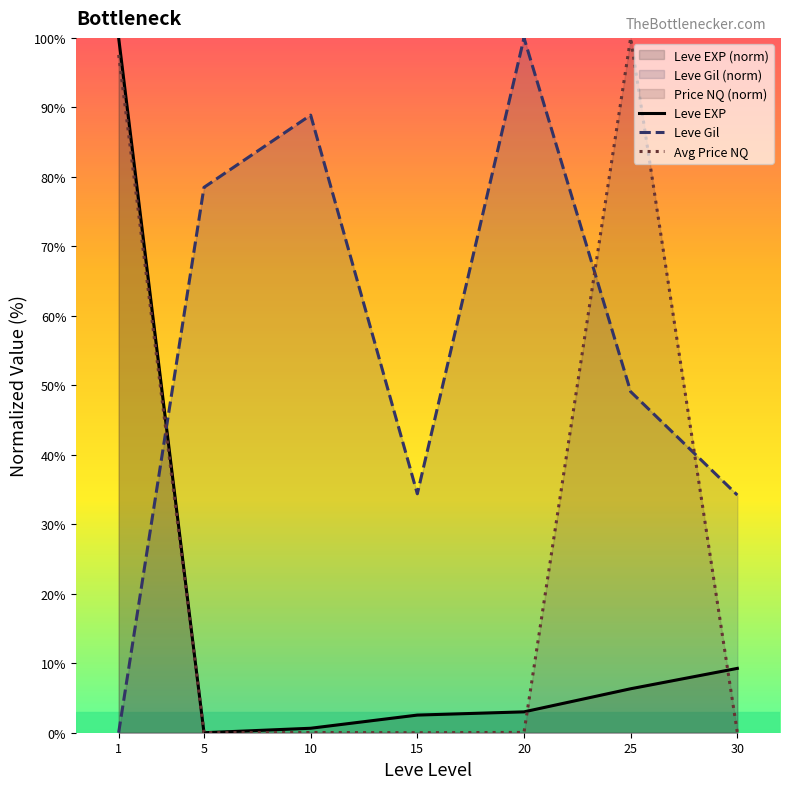

What is the sum of all Leve EXP values?

121.8